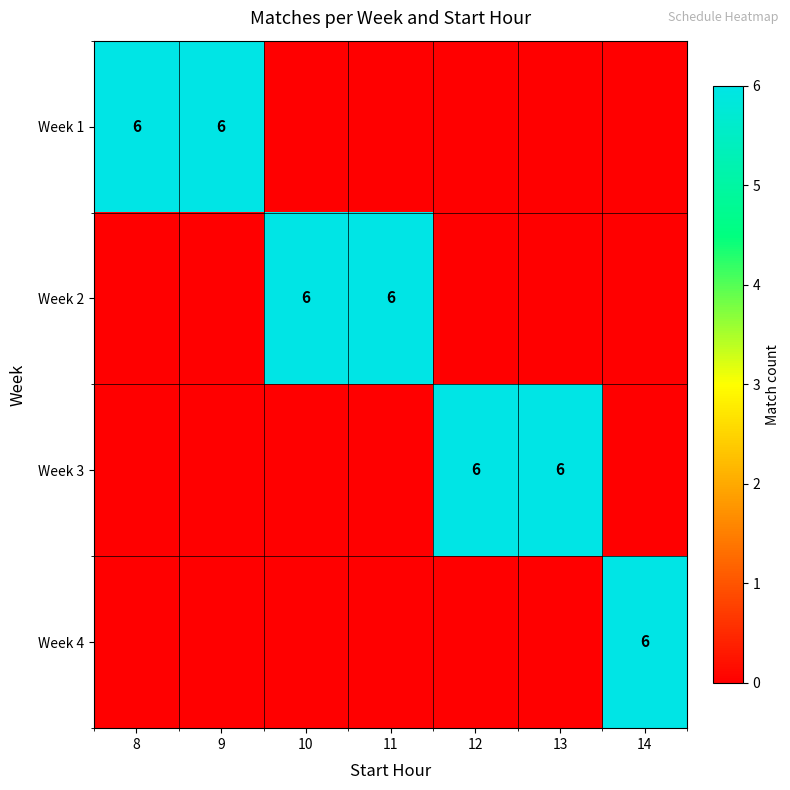

What is the total value across all series at 8?

6